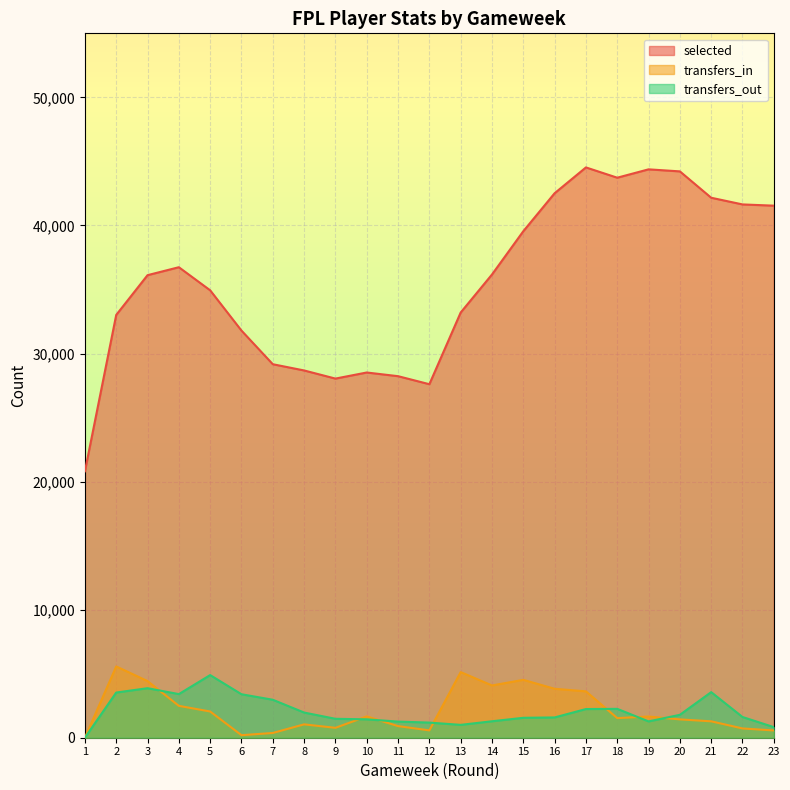

What are all the series names shown in the legend?

selected, transfers_in, transfers_out